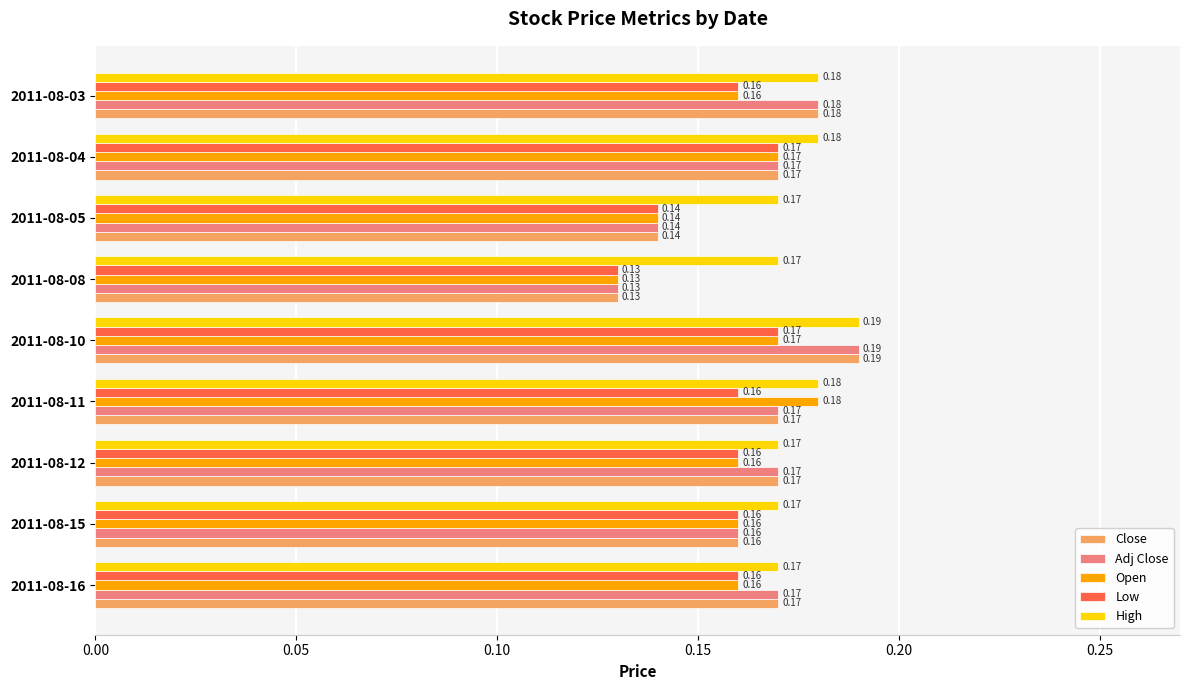

At which category is the sum across all series the highest?

2011-08-10